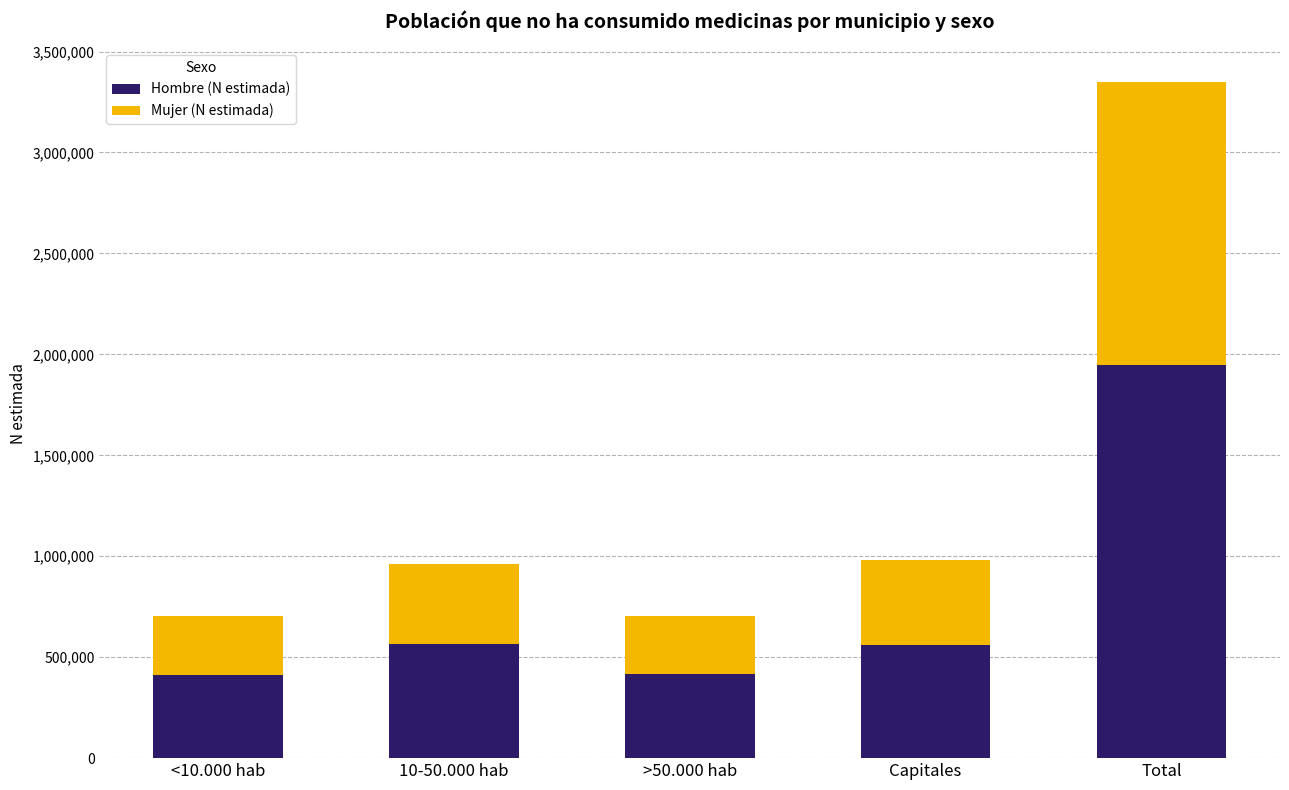

The value of Hombre (N estimada) at Total is 3078574. True or false?

False